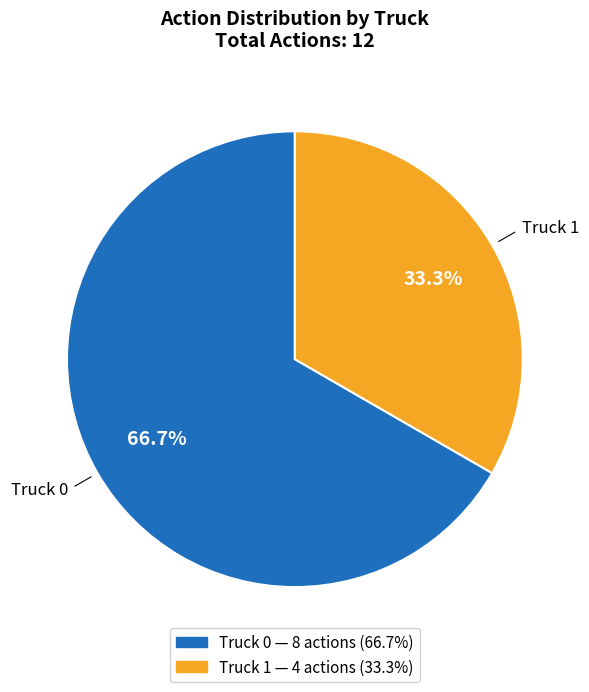

What is the ratio of the value at Truck 0 to the value at Truck 1?

2.0